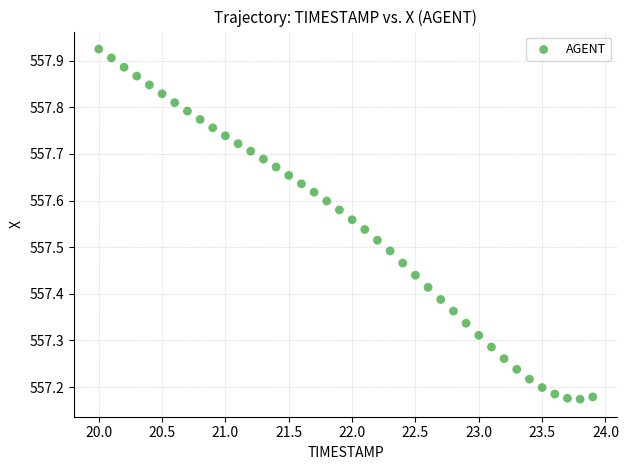

What is the range of Y values (max minus min)?

0.8